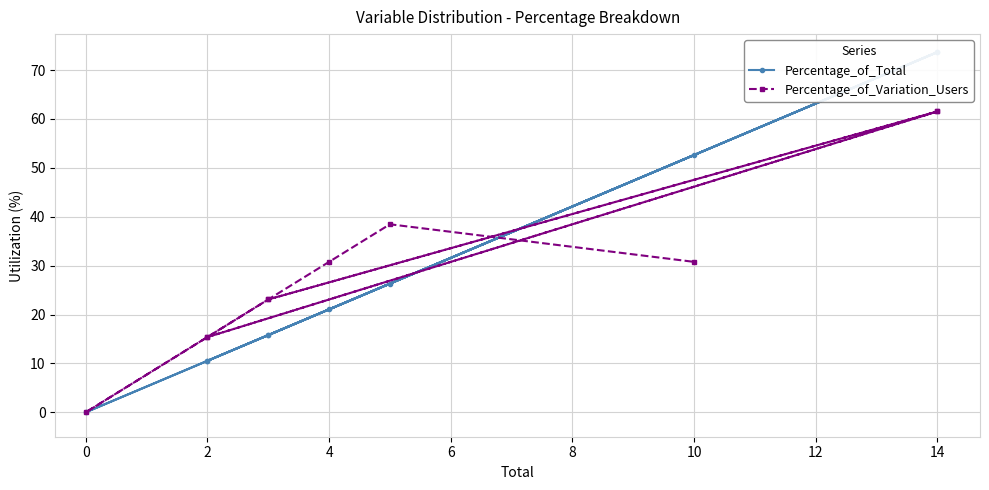

Does the chart display data point markers on the line(s)?

Yes